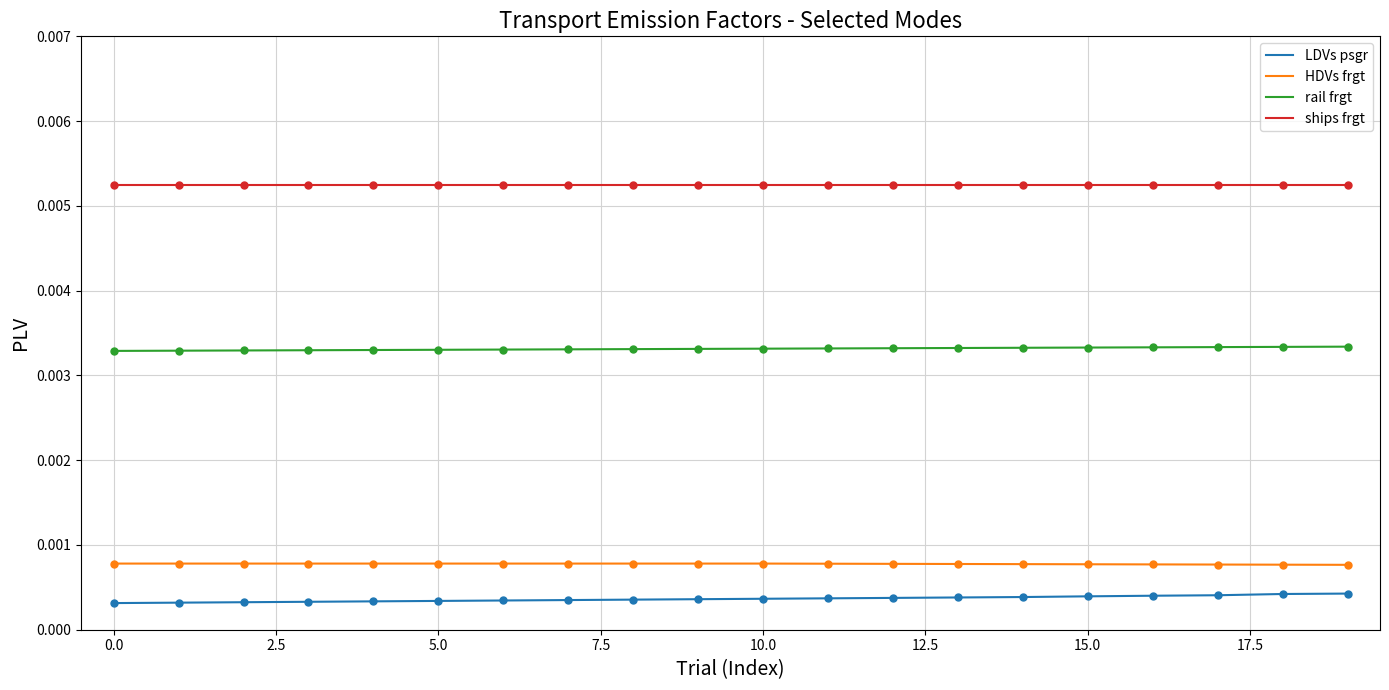

Which series has the largest total across all categories?

ships frgt